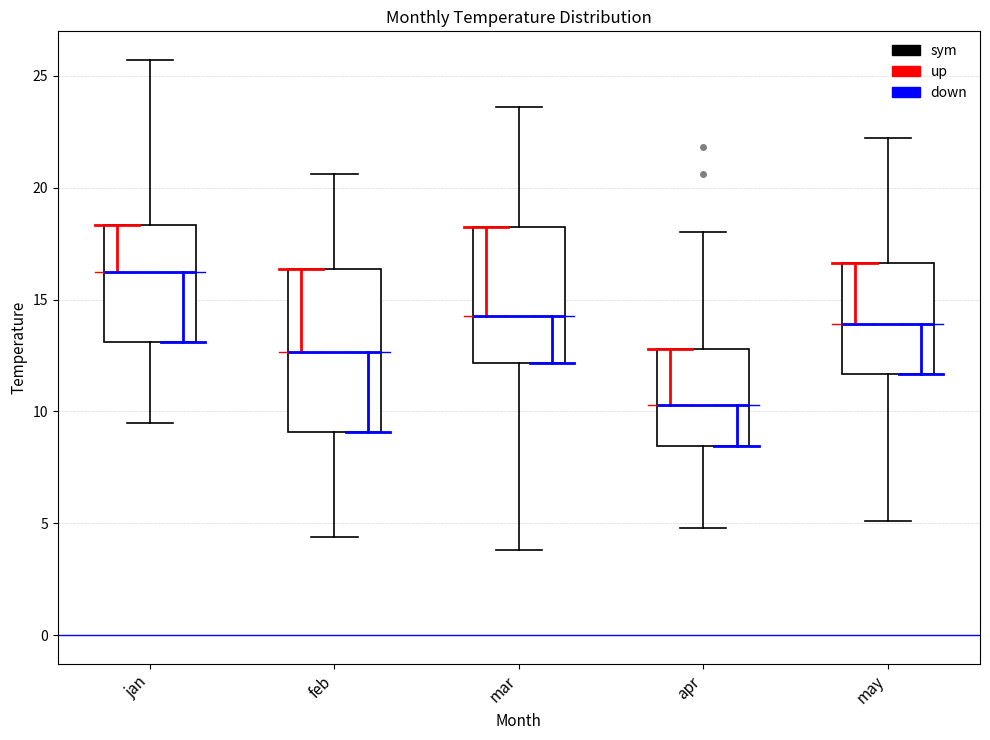

Reading left to right, read every box against the y-axis: the position of its median line, the range the box covers, and the ends of its whiskers. The values are not printed on the chart, so give them approximately, as read against the axis.

jan: median 16.5, box 13.0 to 18.5, whiskers 9.5 to 25.5
feb: median 12.5, box 9.0 to 16.5, whiskers 4.5 to 20.5
mar: median 14.5, box 12.0 to 18.0, whiskers 4.0 to 23.5
apr: median 10.5, box 8.5 to 13.0, whiskers 5.0 to 18.0
may: median 14.0, box 11.5 to 16.5, whiskers 5.0 to 22.0